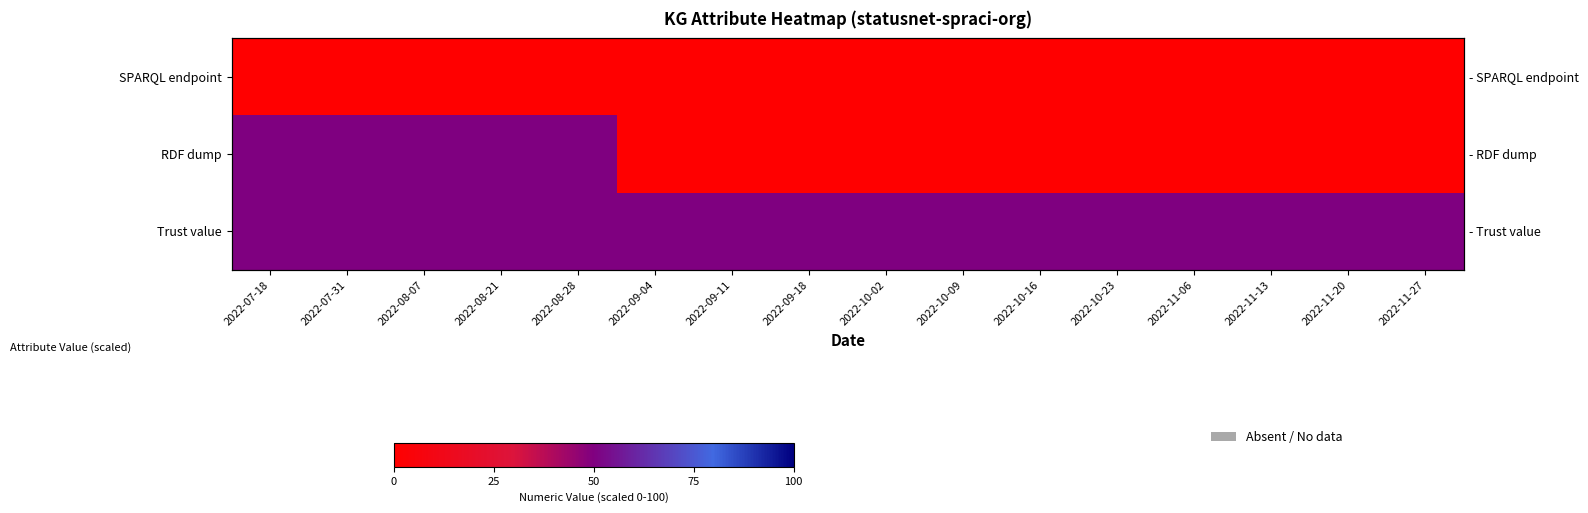

What is the sum of the RDF dump values at 2022-08-07 and 2022-09-18?

50